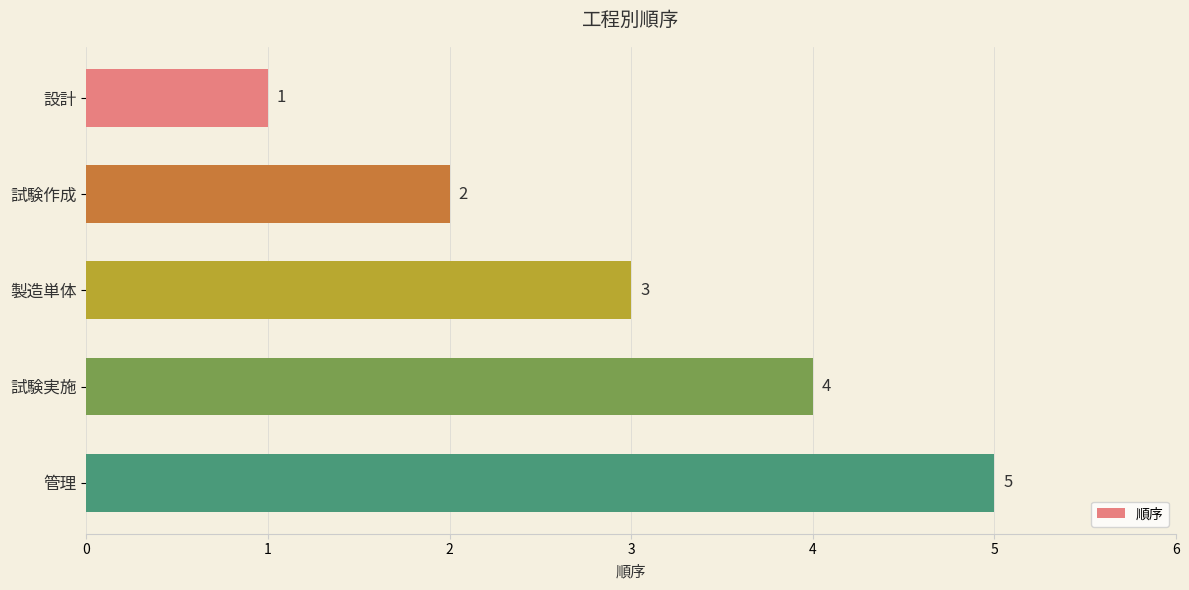

At which label is the value closest to 3?

製造単体